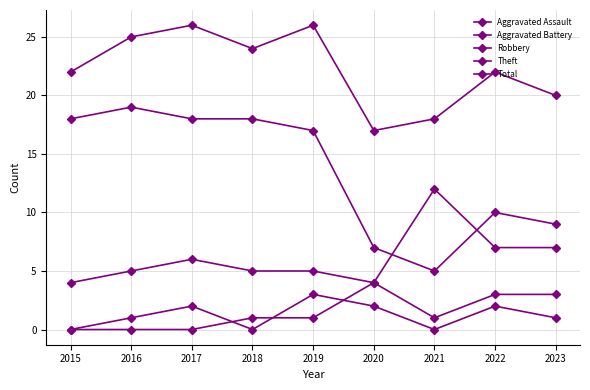

At how many categories does at least one series exceed 9?

9